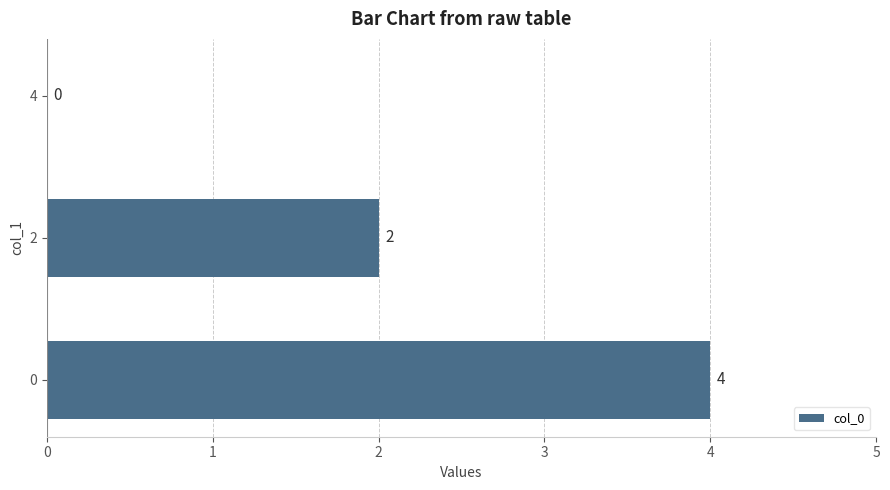

How many values are between 0 and 4?

3